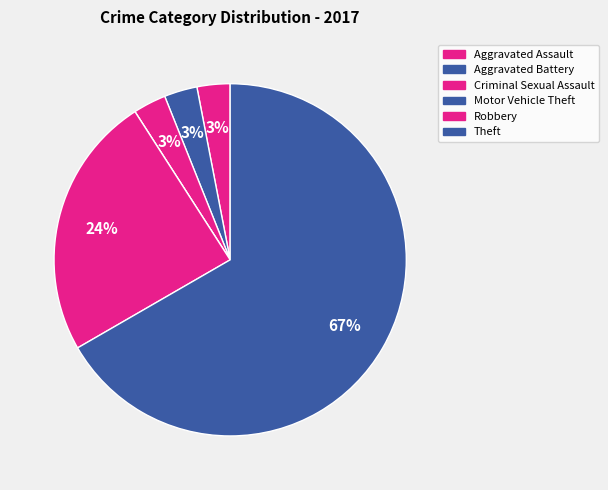

To the nearest percent, what portion does Criminal Sexual Assault represent?

3%